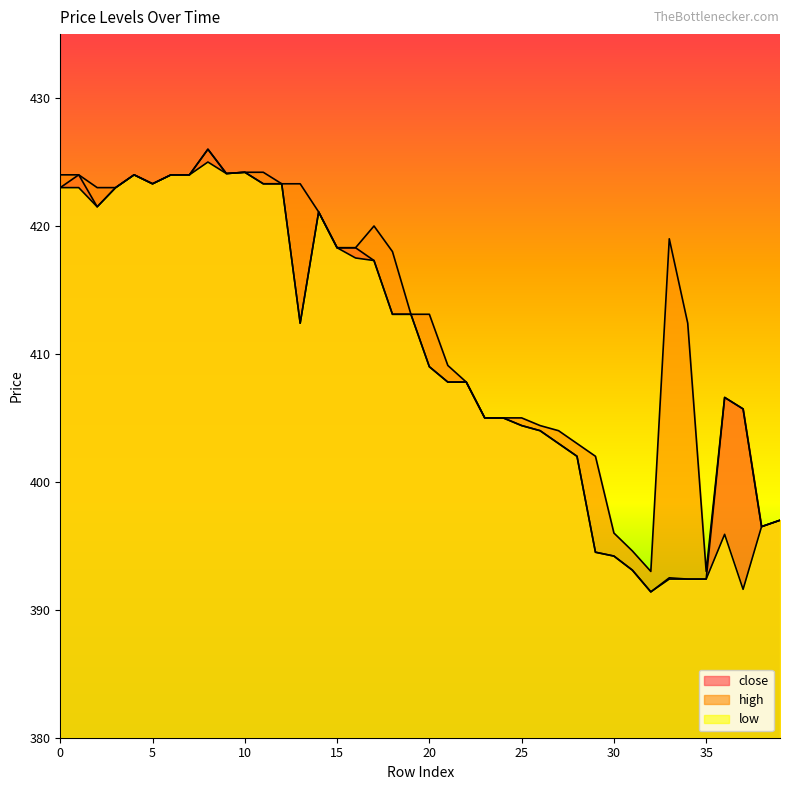

At which label is high closest to 409?

21